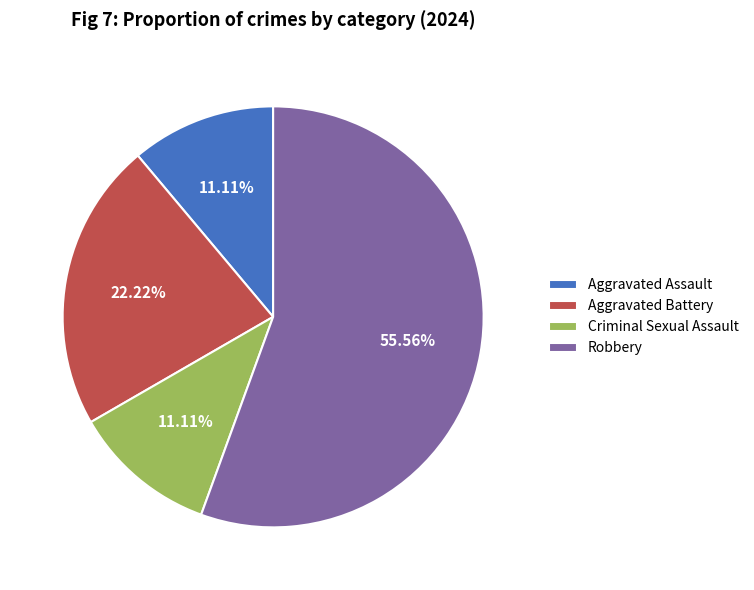

Is it true that Aggravated Assault is 11% of the pie?

True